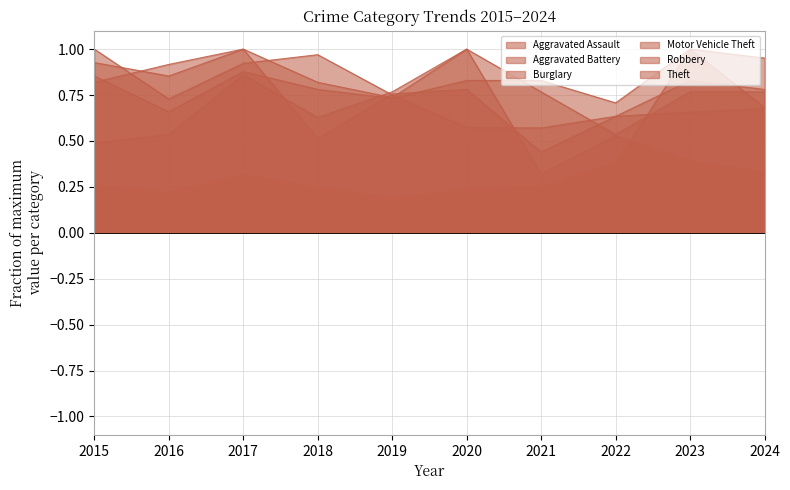

Where is the first local maximum for Robbery?

2017